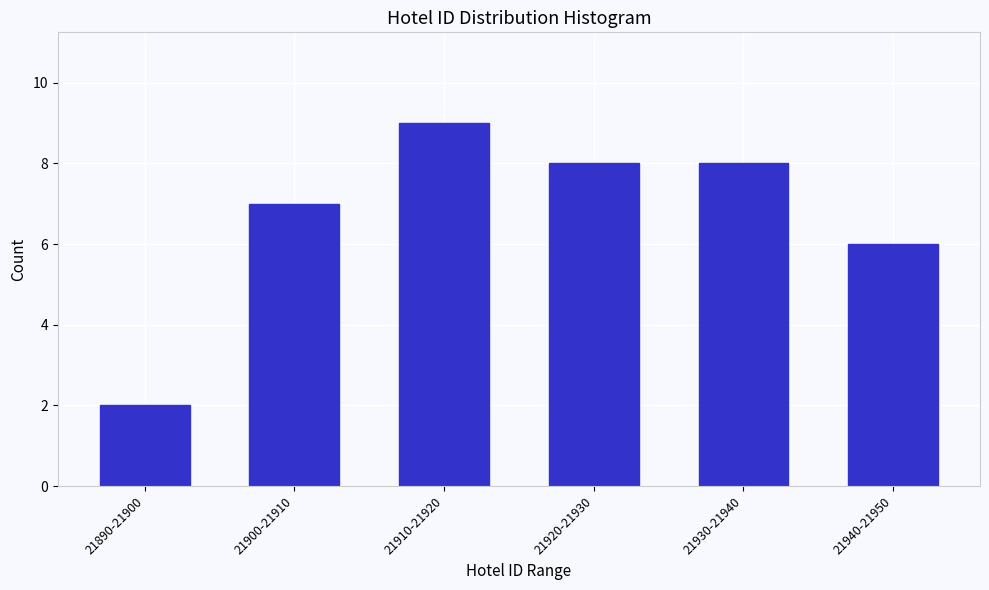

Reading left to right, extract all data points from this chart.

21890-21900=2	21900-21910=7	21910-21920=9	21920-21930=8	21930-21940=8	21940-21950=6